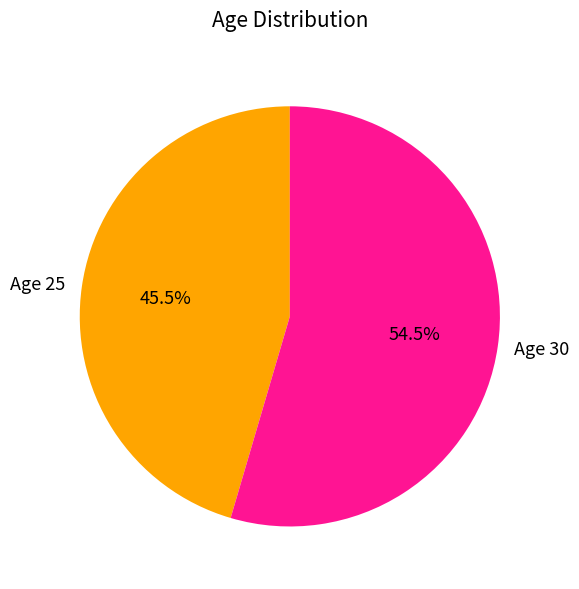

Does Age 25 account for over 50% of the chart?

No